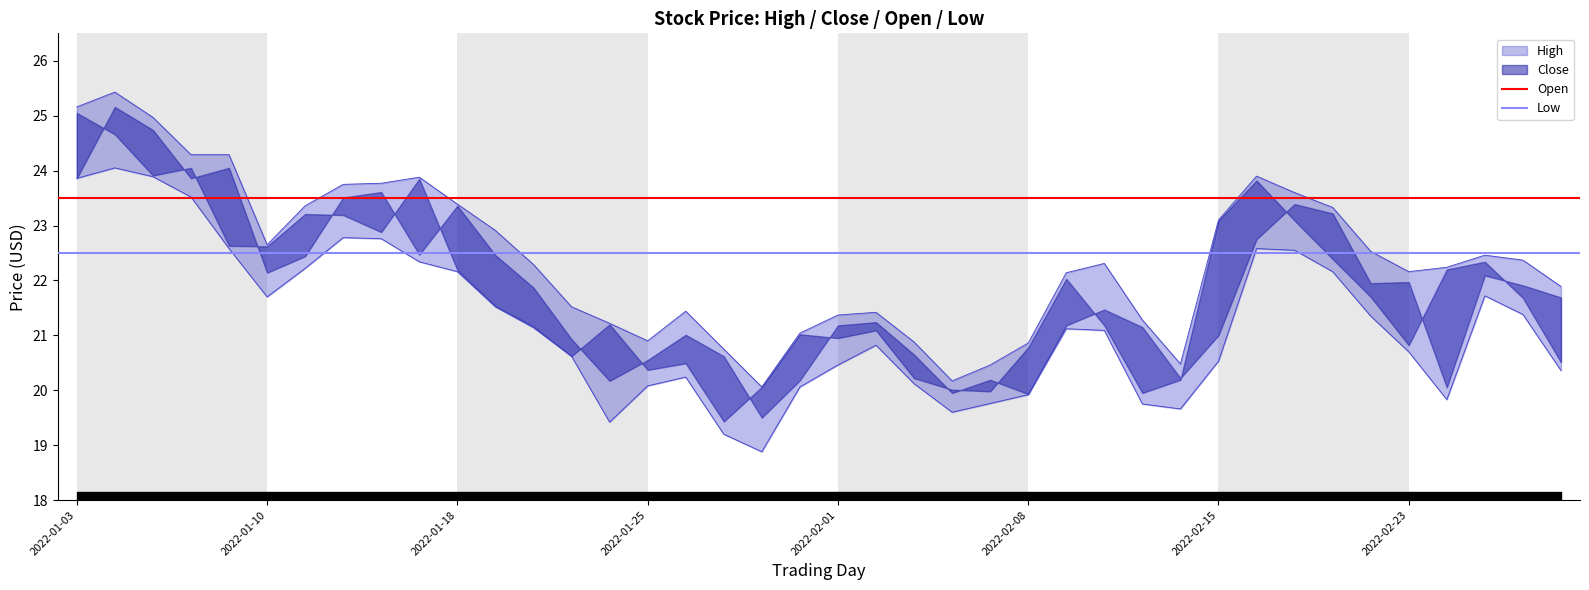

What is the sum of all Low values?

45.0